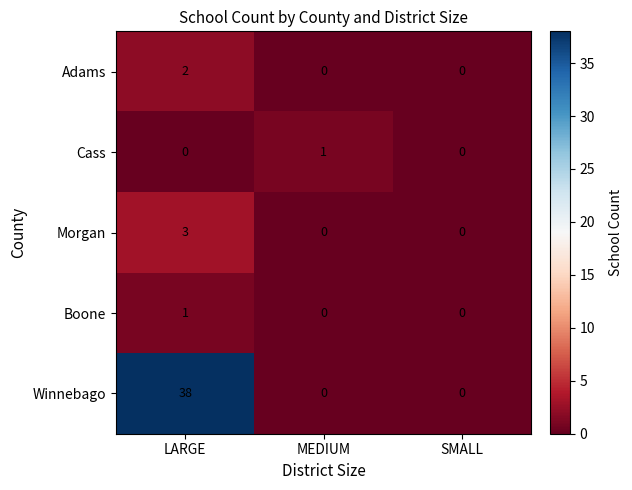

At how many categories does at least one series exceed 11?

1